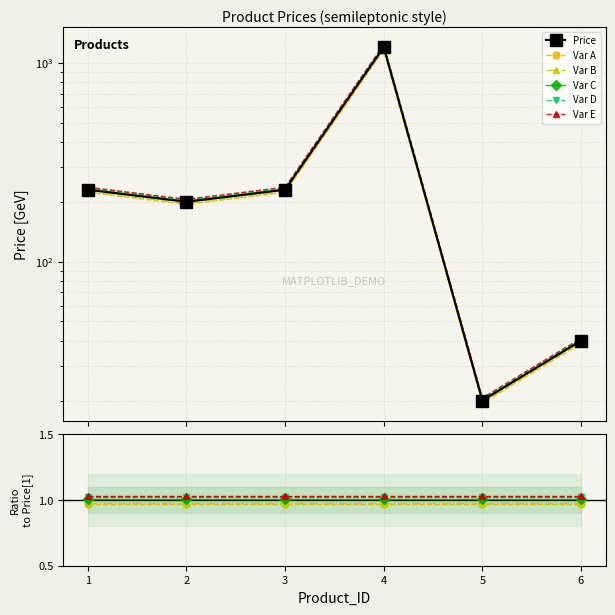

Is it true that Var E equals 1.0 at 6?

True